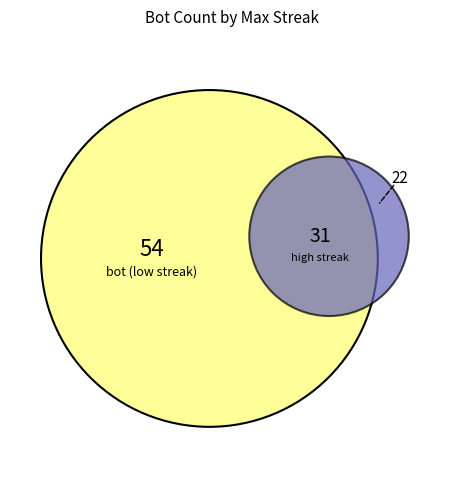

Does 12 account for over 50% of the chart?

No